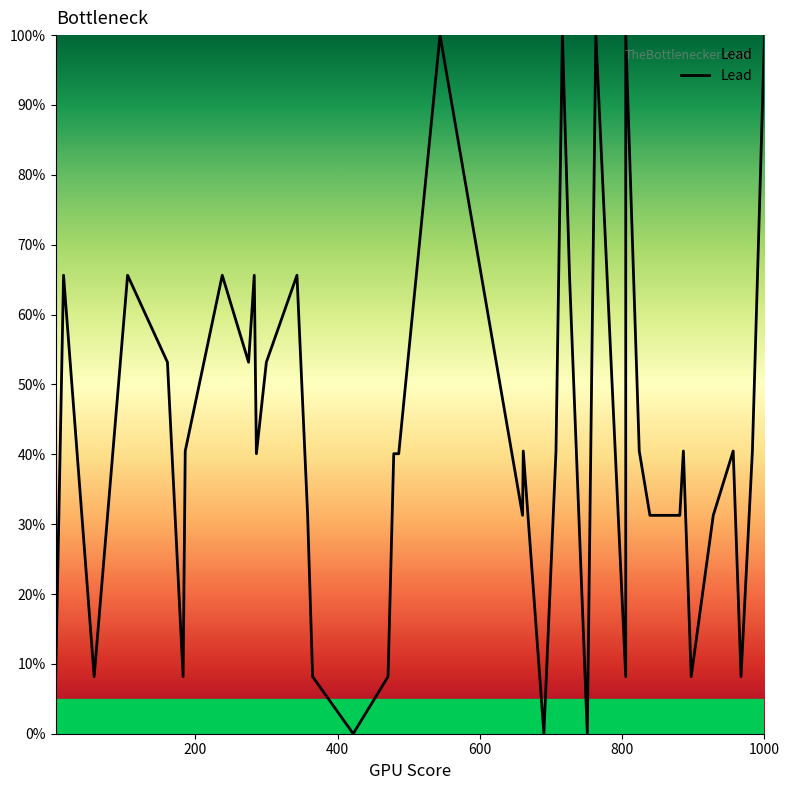

True or false: the data has more than 1 interior local peaks.

True